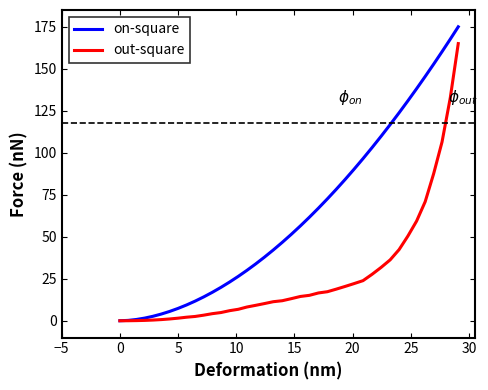

Rank the series by their average value, from highest to lowest.

on-square, out-square